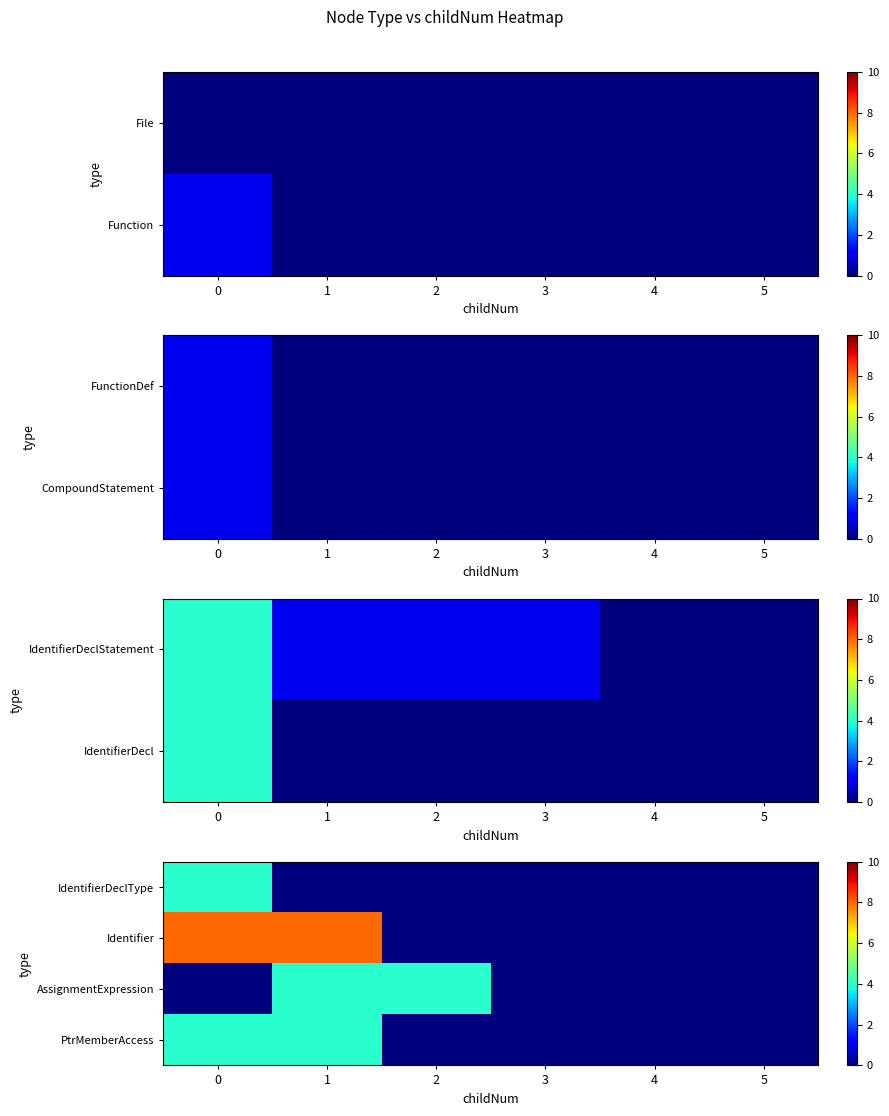

The AssignmentExpression series shows 2 at 5. True or false?

False